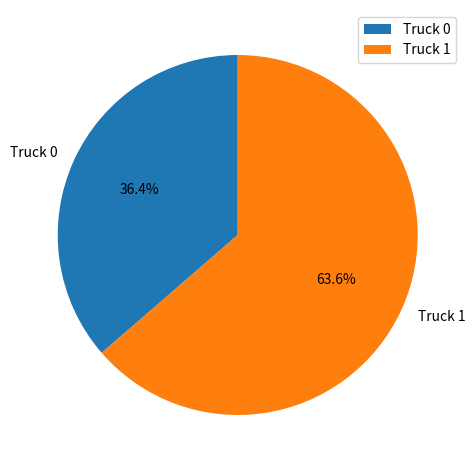

Rank the categories by value from lowest to highest.

Truck 0, Truck 1